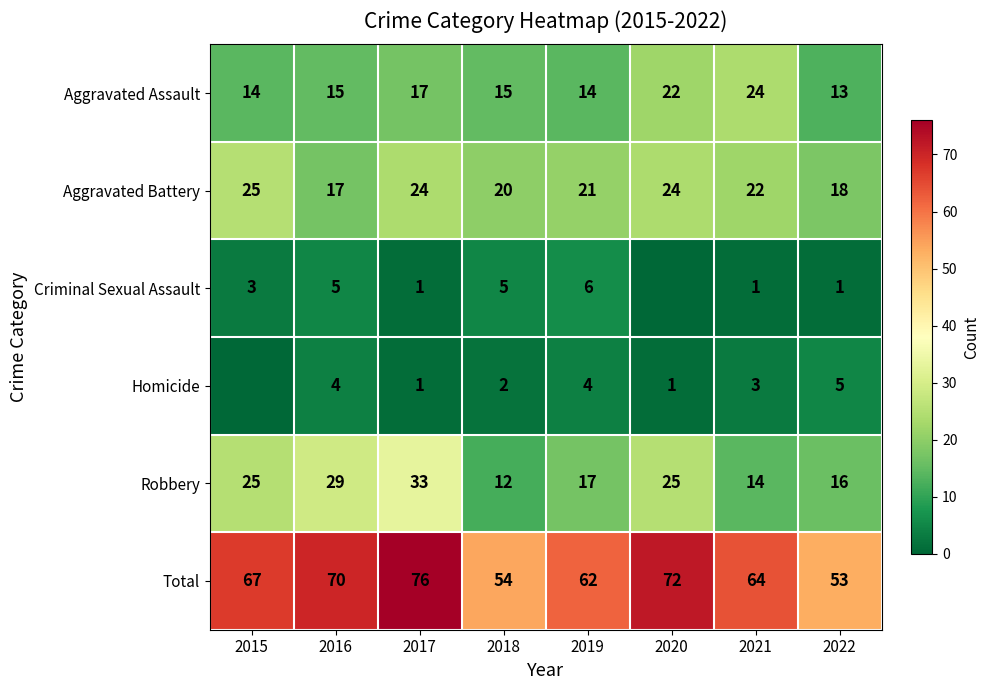

How many values in the Robbery series are below 25?

4